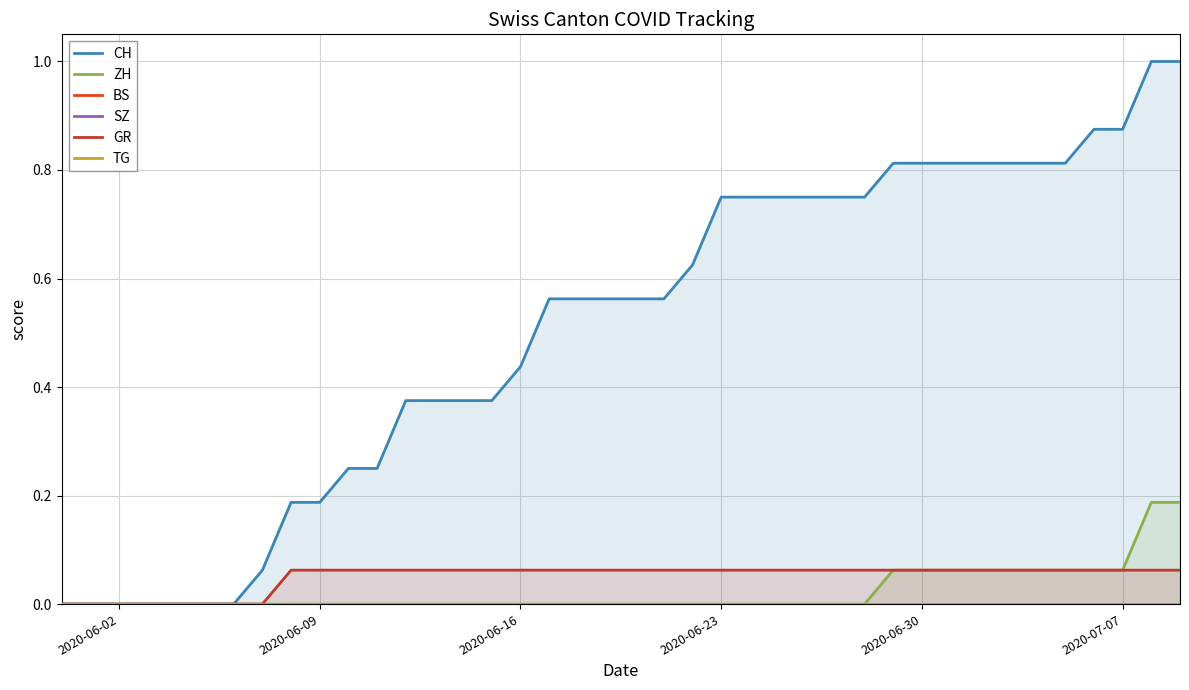

List the series in order of their peak value, highest first.

CH, ZH, GR, BS, SZ, TG